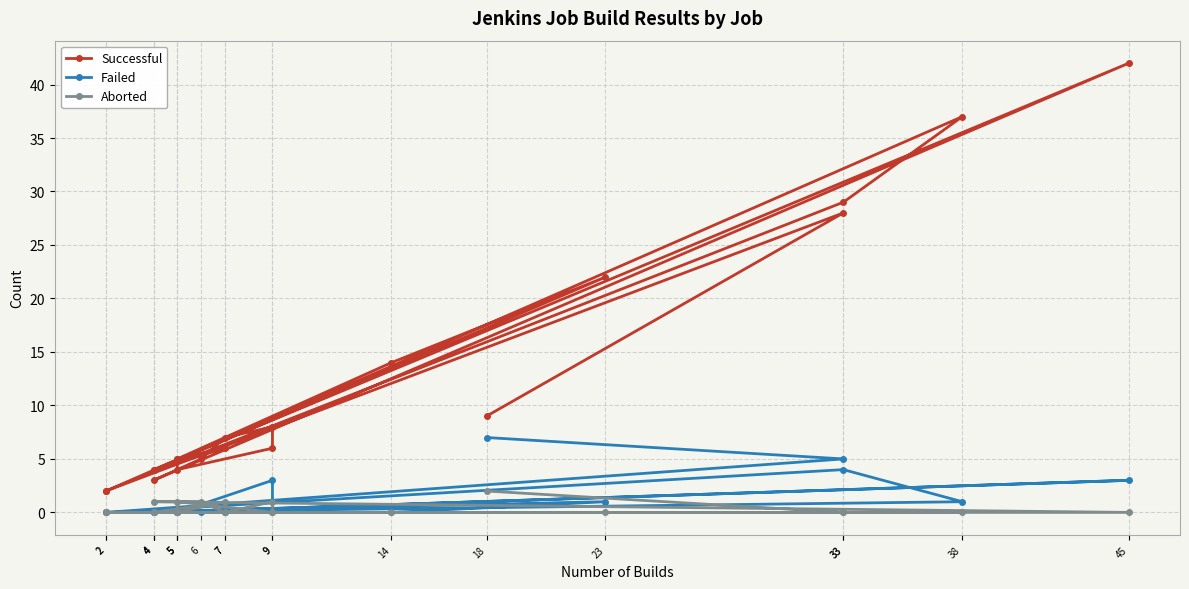

Which series has the widest spread of values?

Successful